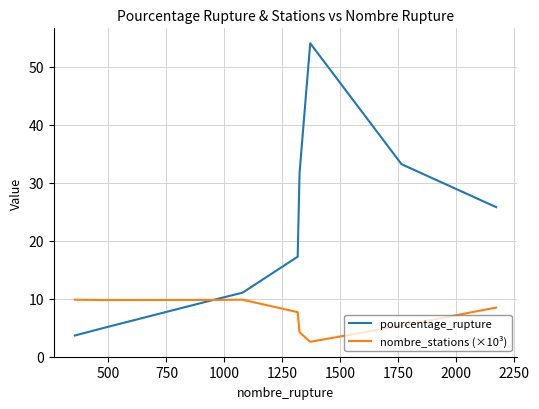

Which series has the largest total across all categories?

pourcentage_rupture